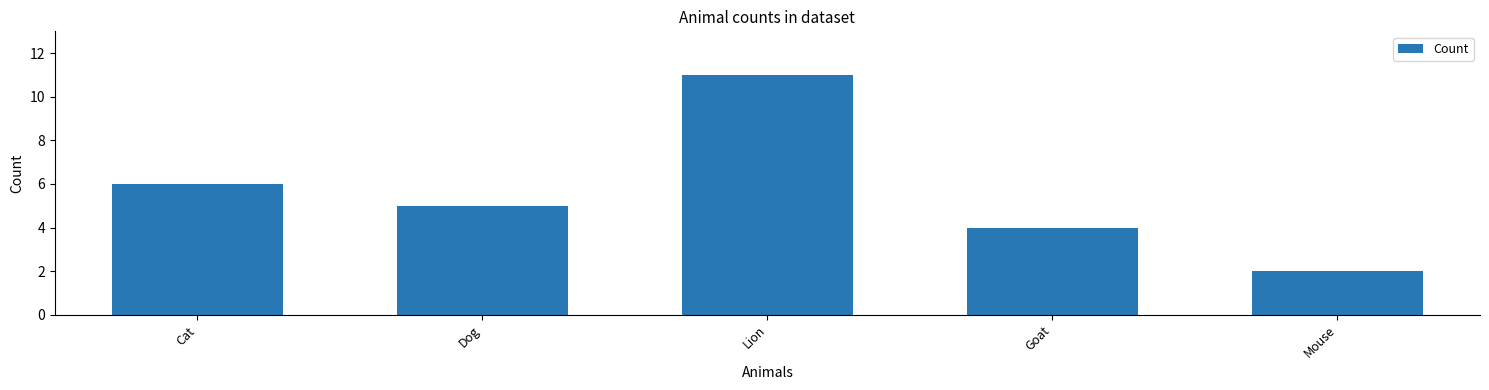

Reading left to right, extract all data points from this chart.

Cat=6	Dog=5	Lion=11	Goat=4	Mouse=2